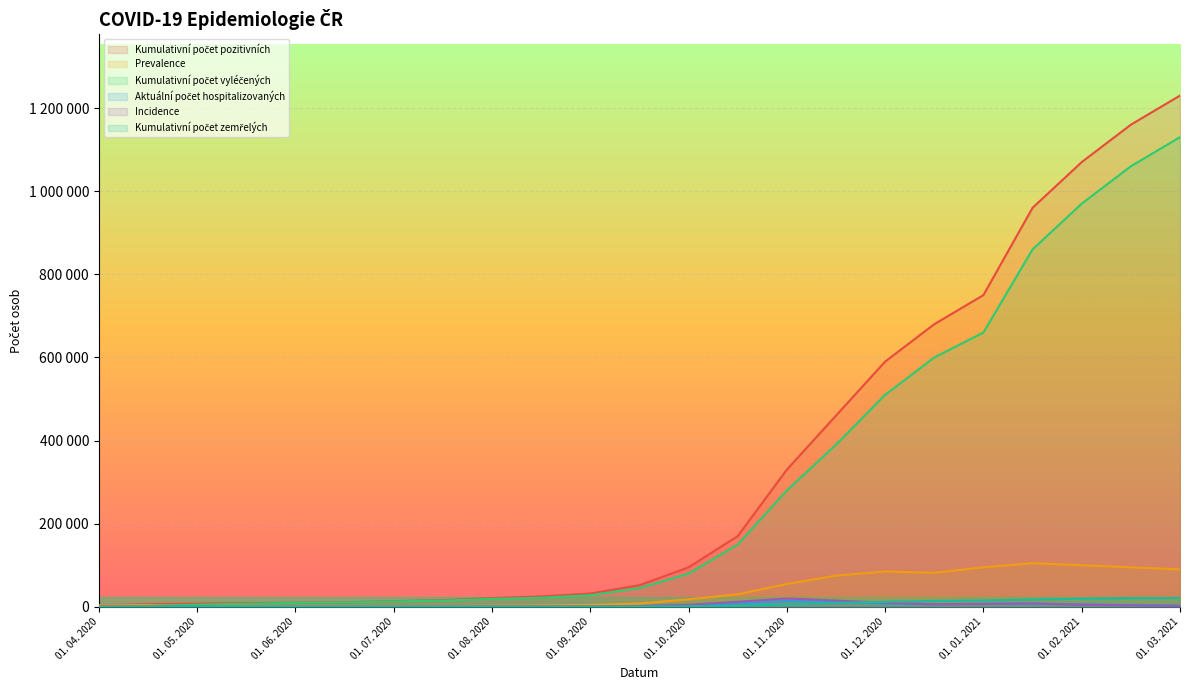

Where do Incidence and Kumulativní počet vyléčených first cross each other?

01. 04. 2020 and 15. 04. 2020